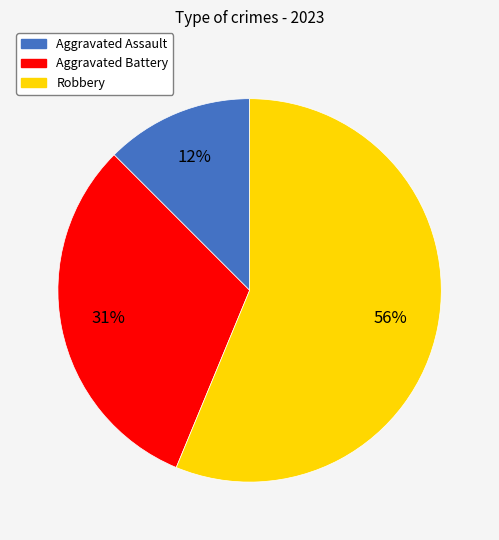

To the nearest percent, what is the difference between the Aggravated Battery and Robbery slice percentages?

25%